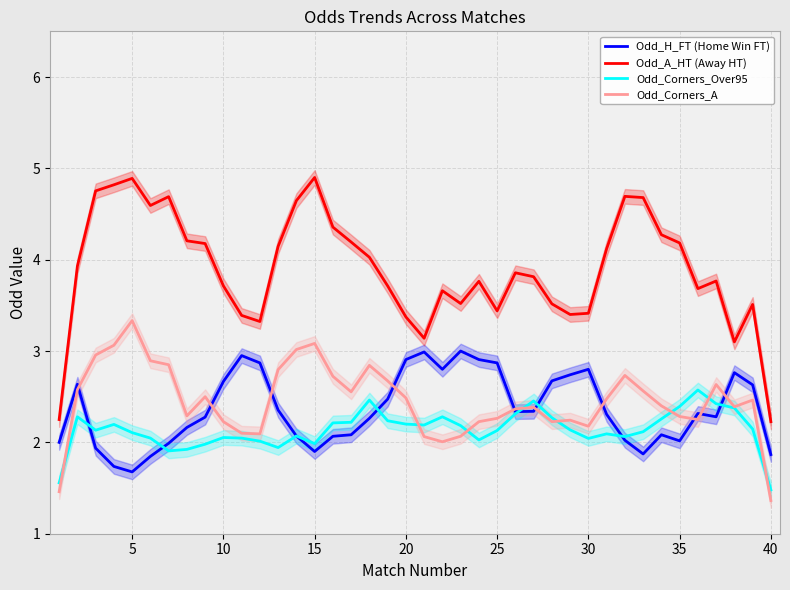

What is the average value of the Odd_H_FT (Home Win FT) series?

2.4